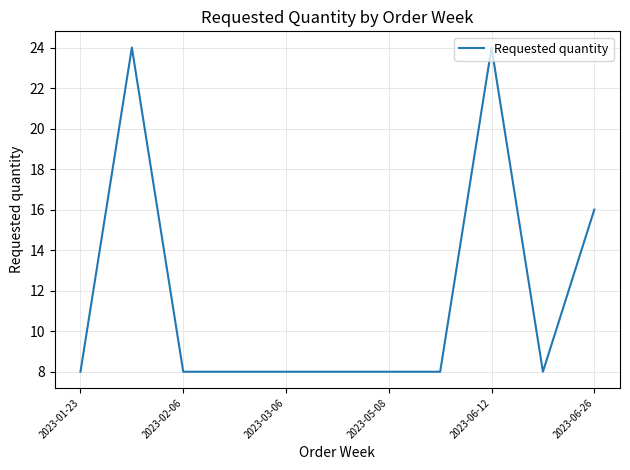

What is the smallest value displayed?

8